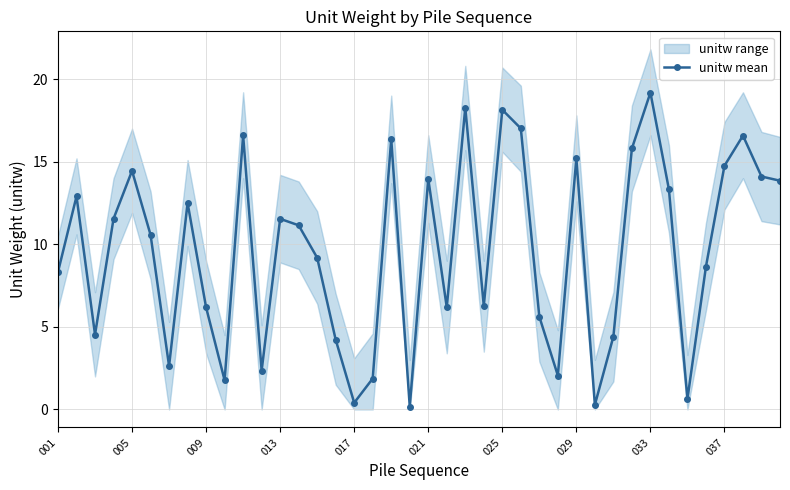

What is the value of the 9th point from the left?

6.2